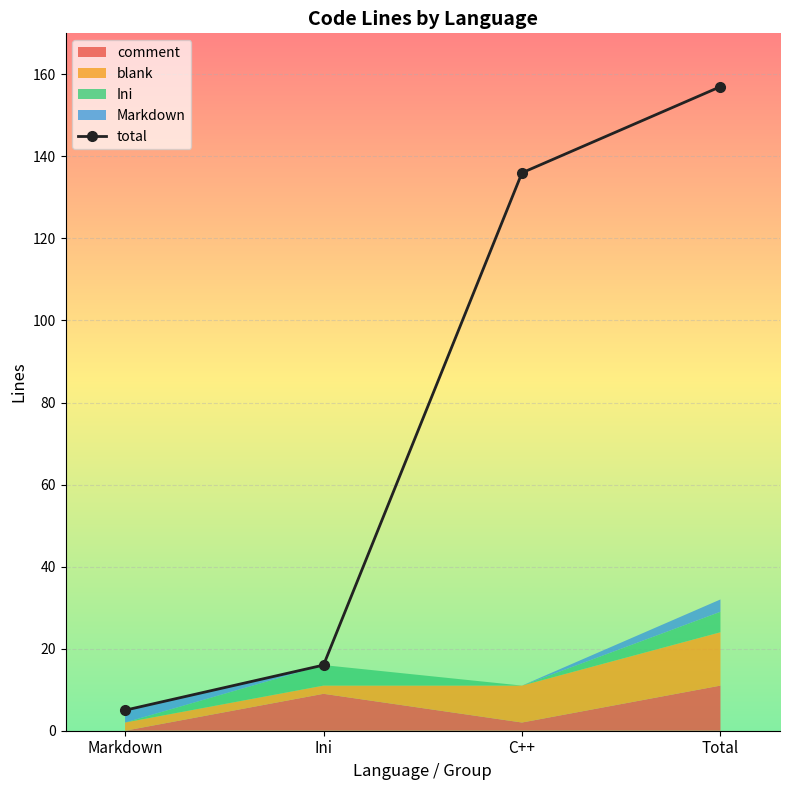

Which label corresponds to the smallest value in the chart?

Markdown